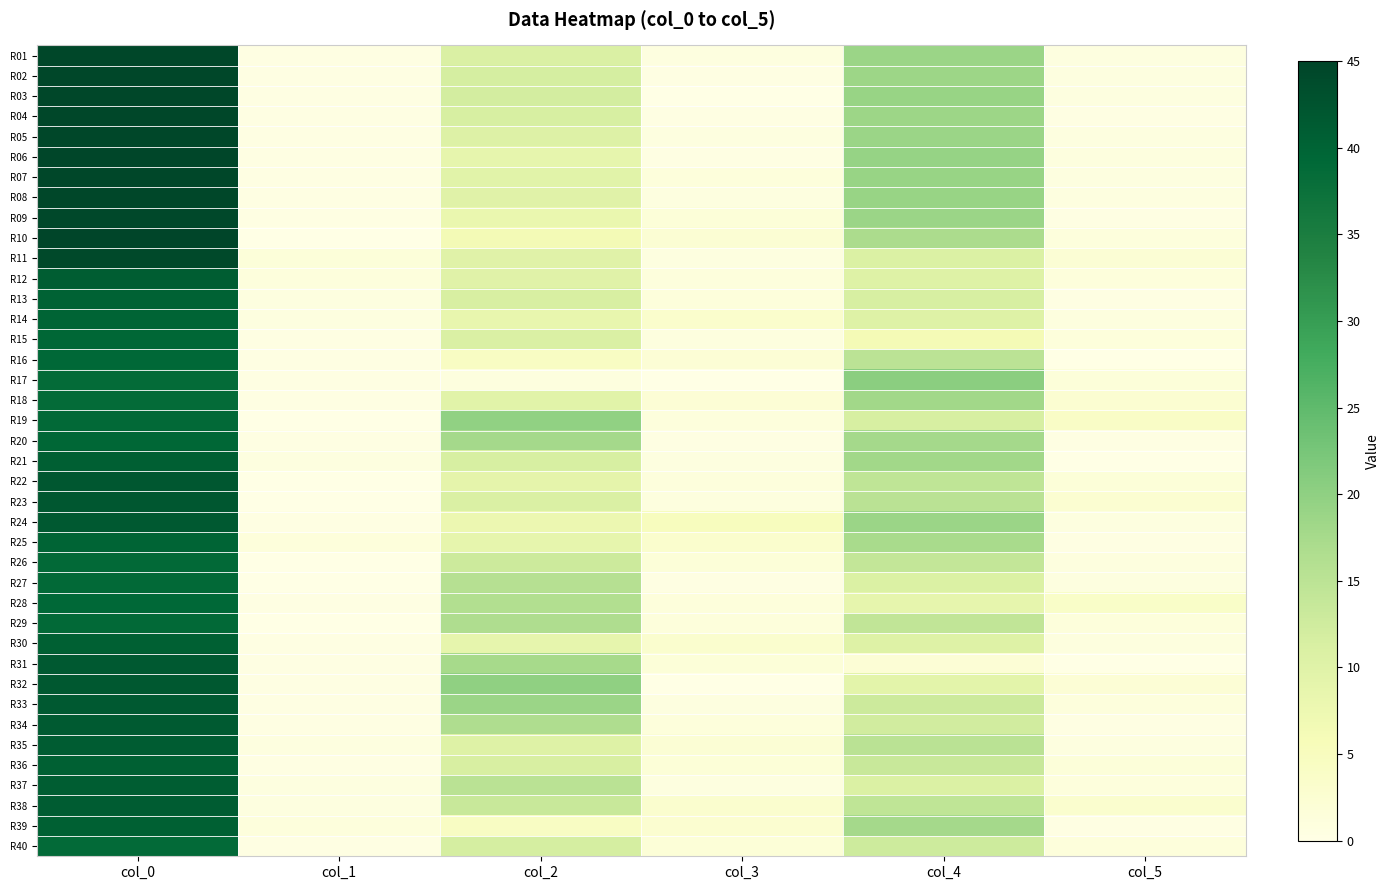

What is the greatest value displayed?

45.0